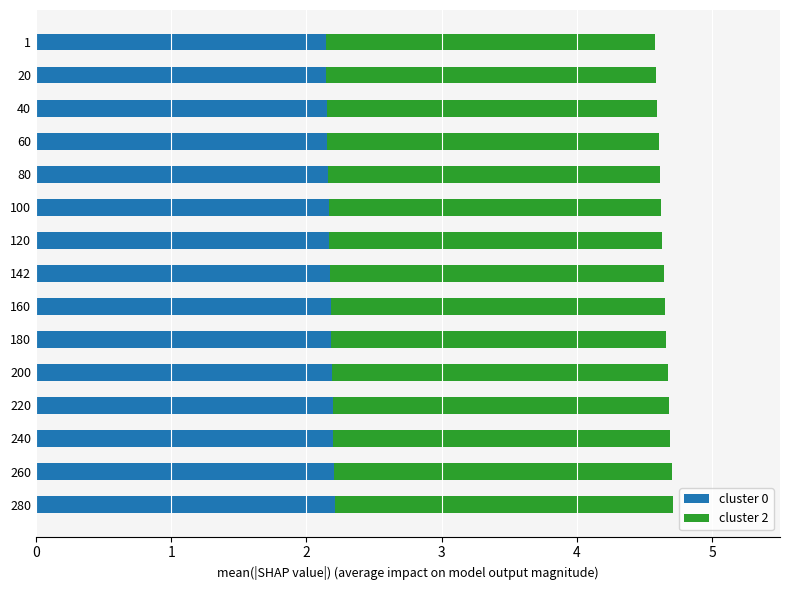

What are all the series names shown in the legend?

cluster 0, cluster 2